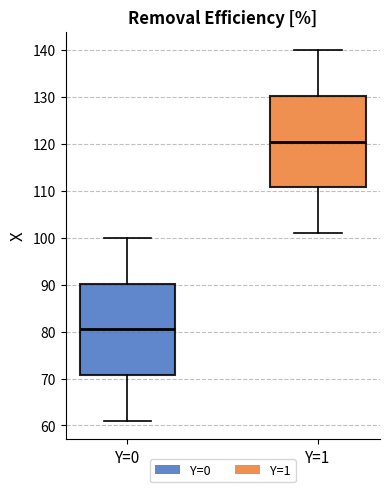

Which box's median line is the highest?

Y=1